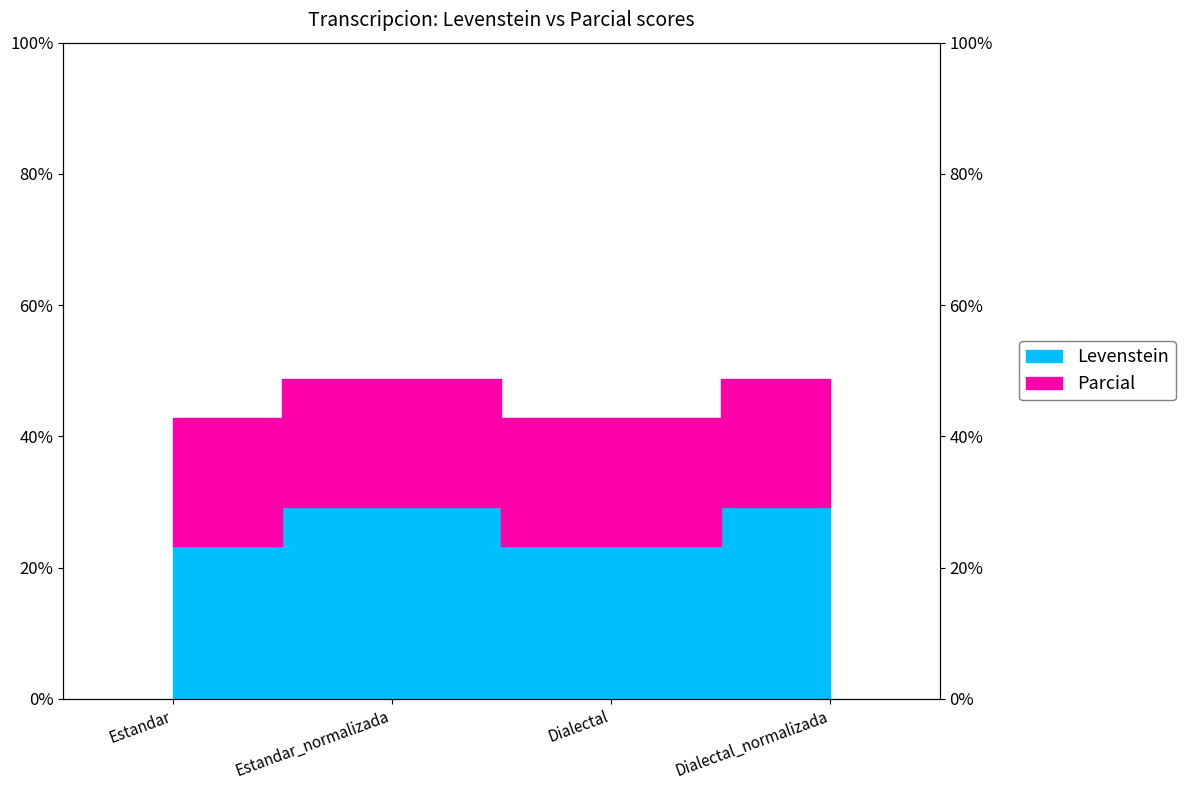

Which category has the lowest value across all series?

Estandar